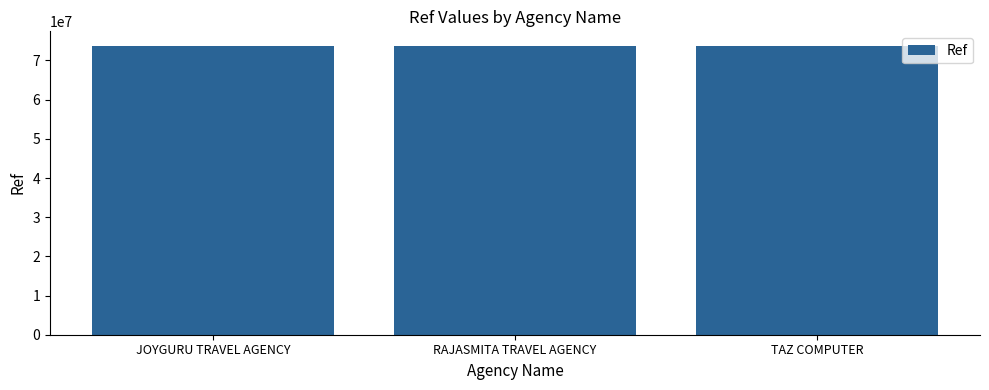

What is the ratio of the value at TAZ COMPUTER to the value at RAJASMITA TRAVEL AGENCY?

1.0